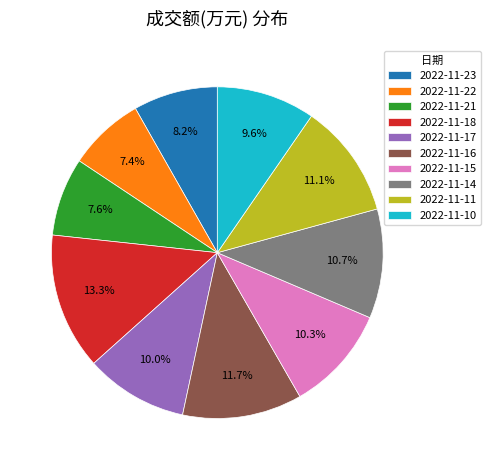

How many segments does this pie chart have?

10